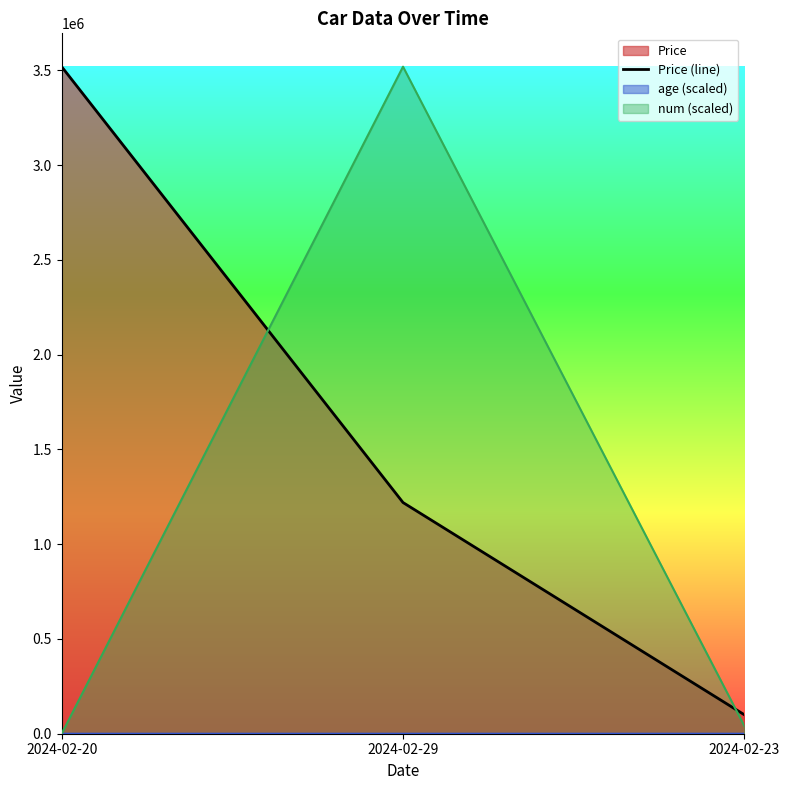

How many data points does each series have?

3